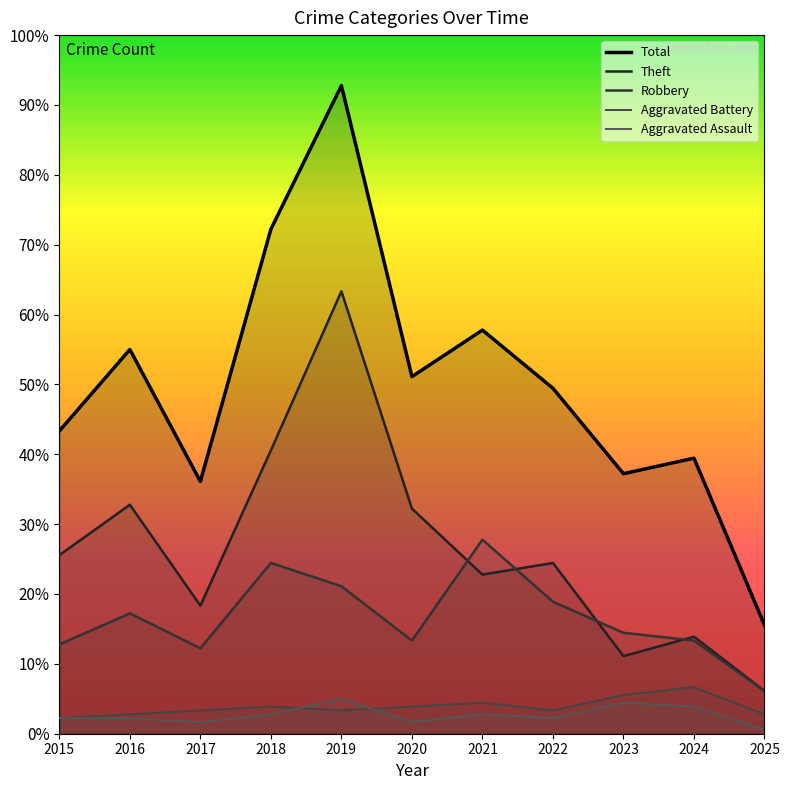

How many values in the Aggravated Battery series are below 6?

3